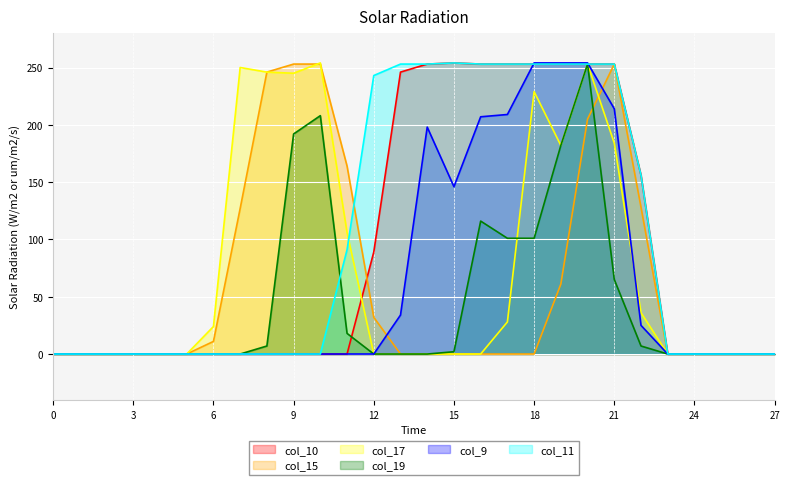

True or false: col_11 has more than 1 points higher than both neighbors.

False